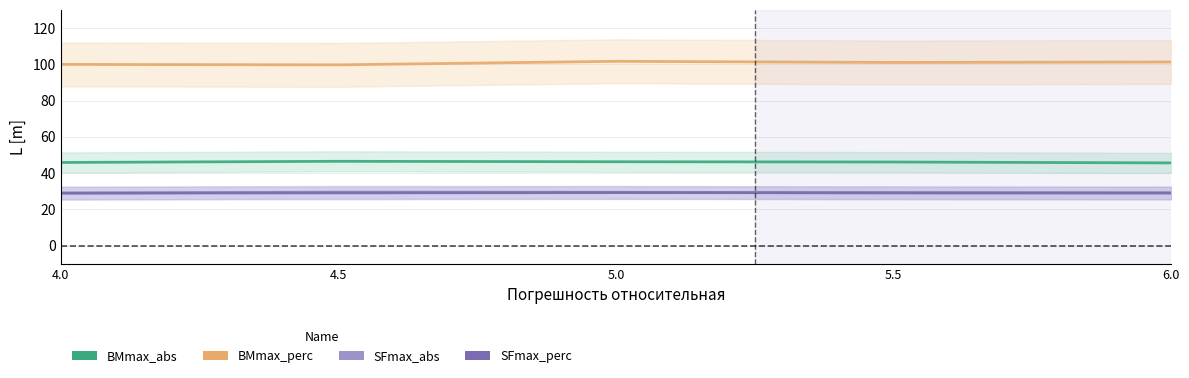

Is the value of BMmax_abs at 5.0 greater than the value of SFmax_abs at 4.5?

Yes